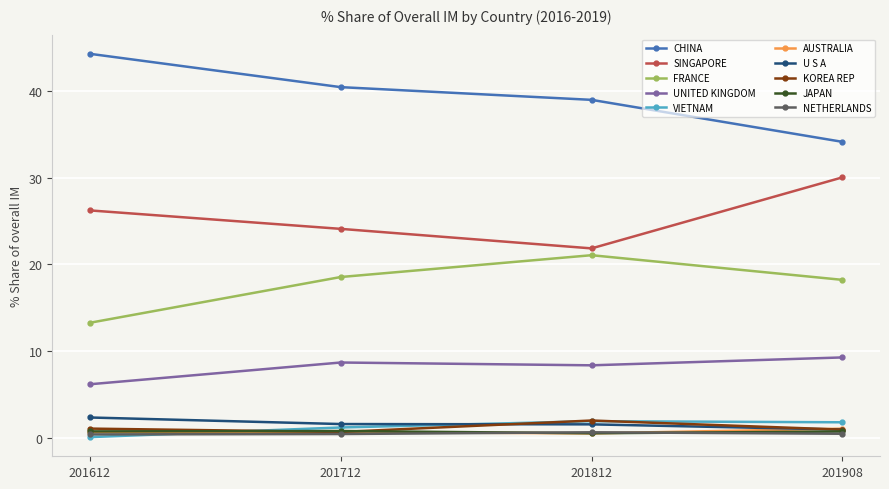

True or false: CHINA and SINGAPORE intersect in this chart.

False